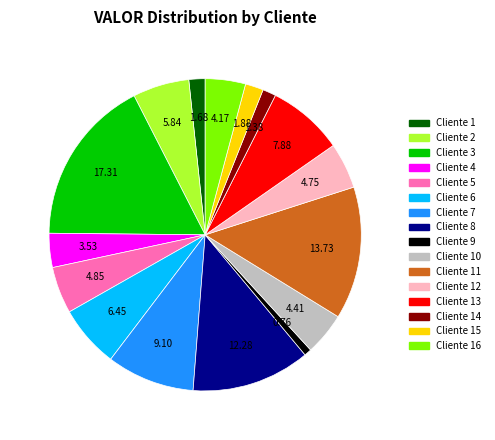

Which slice is the largest?

Cliente 3